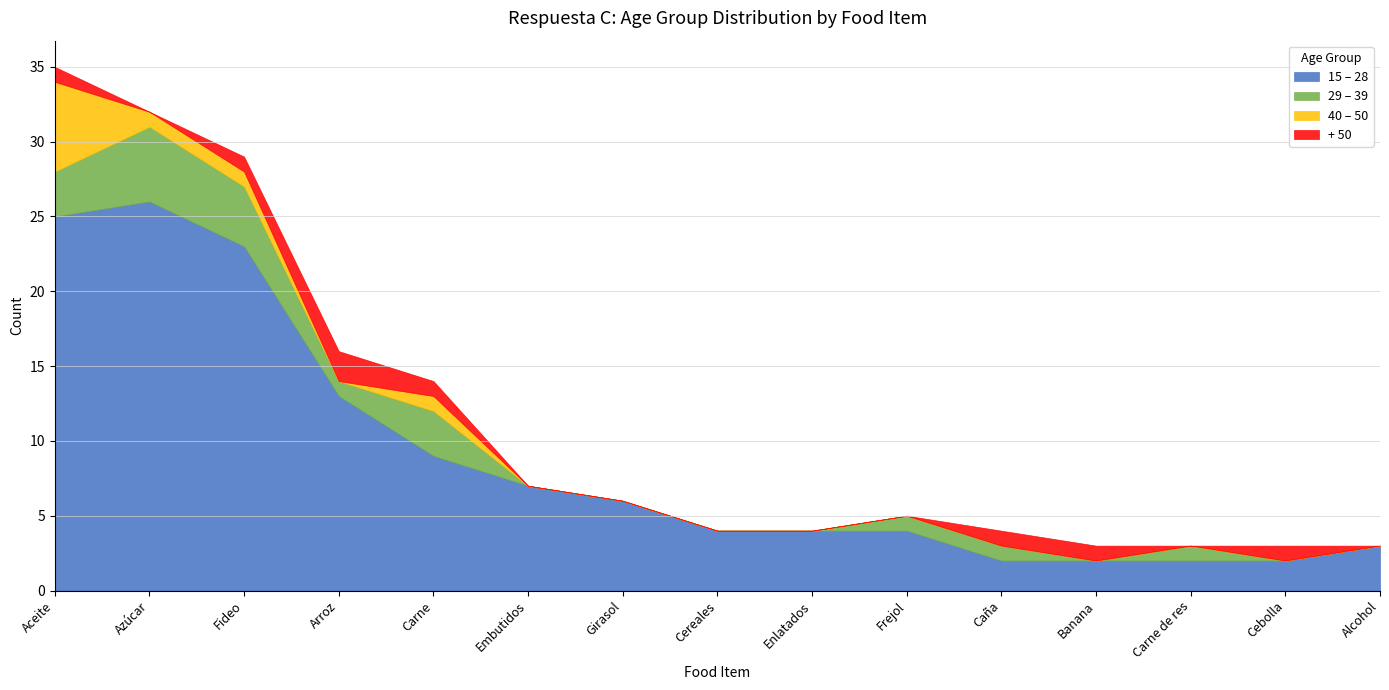

Between Aceite and Enlatados, which is larger?

Aceite